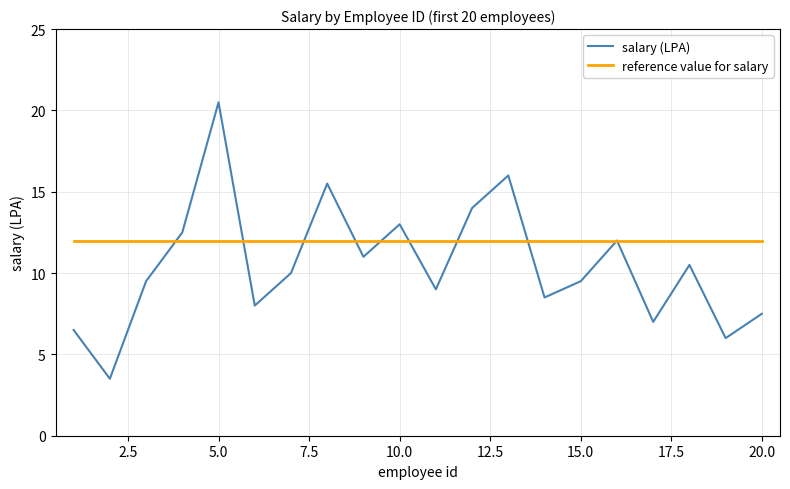

How many lines are shown in the chart?

2